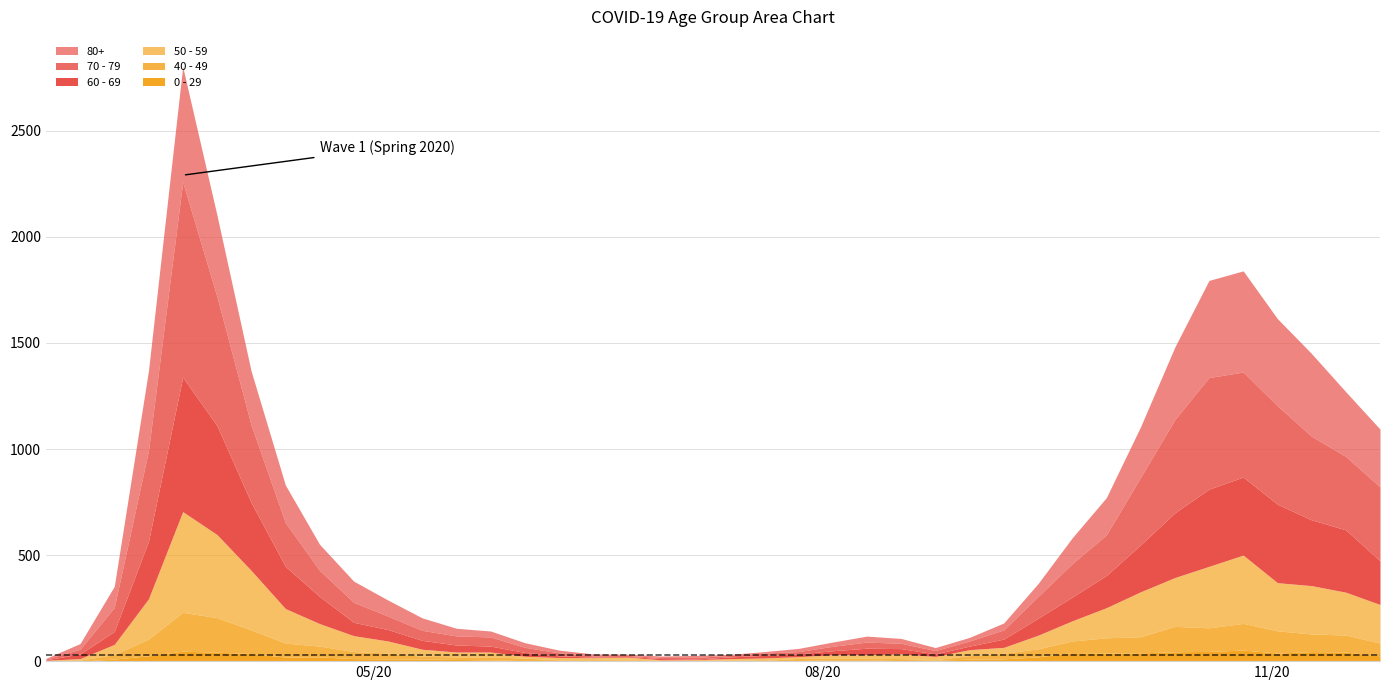

Rank the series by their maximum value, from lowest to highest.

0 - 29, 40 - 49, 50 - 59, 80+, 60 - 69, 70 - 79